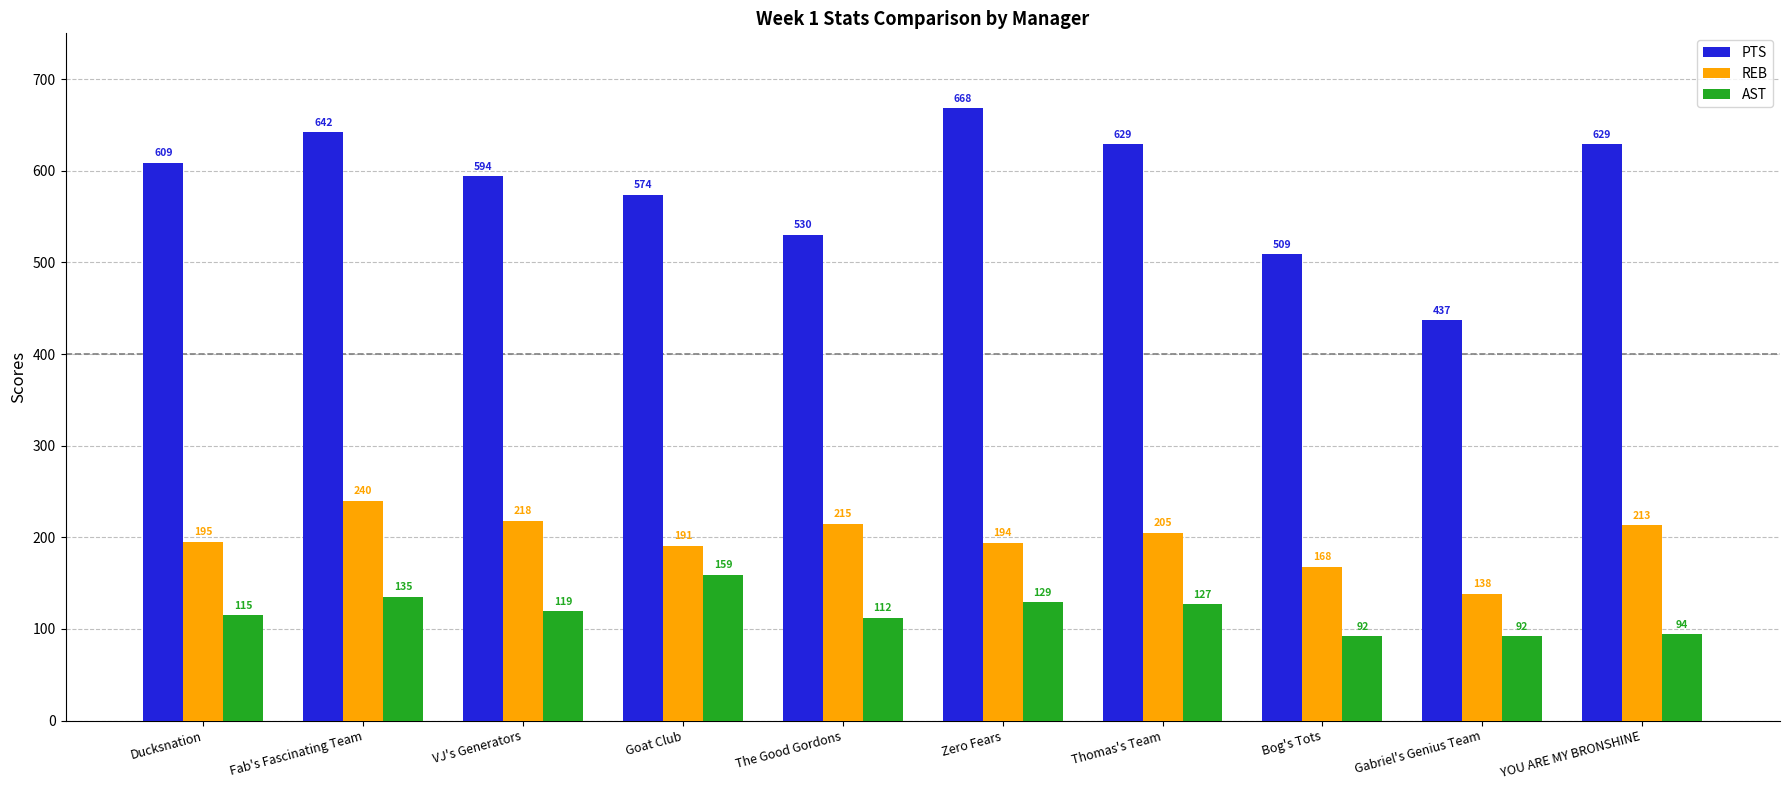

True or false: PTS has a value of 629 at Thomas's Team.

True